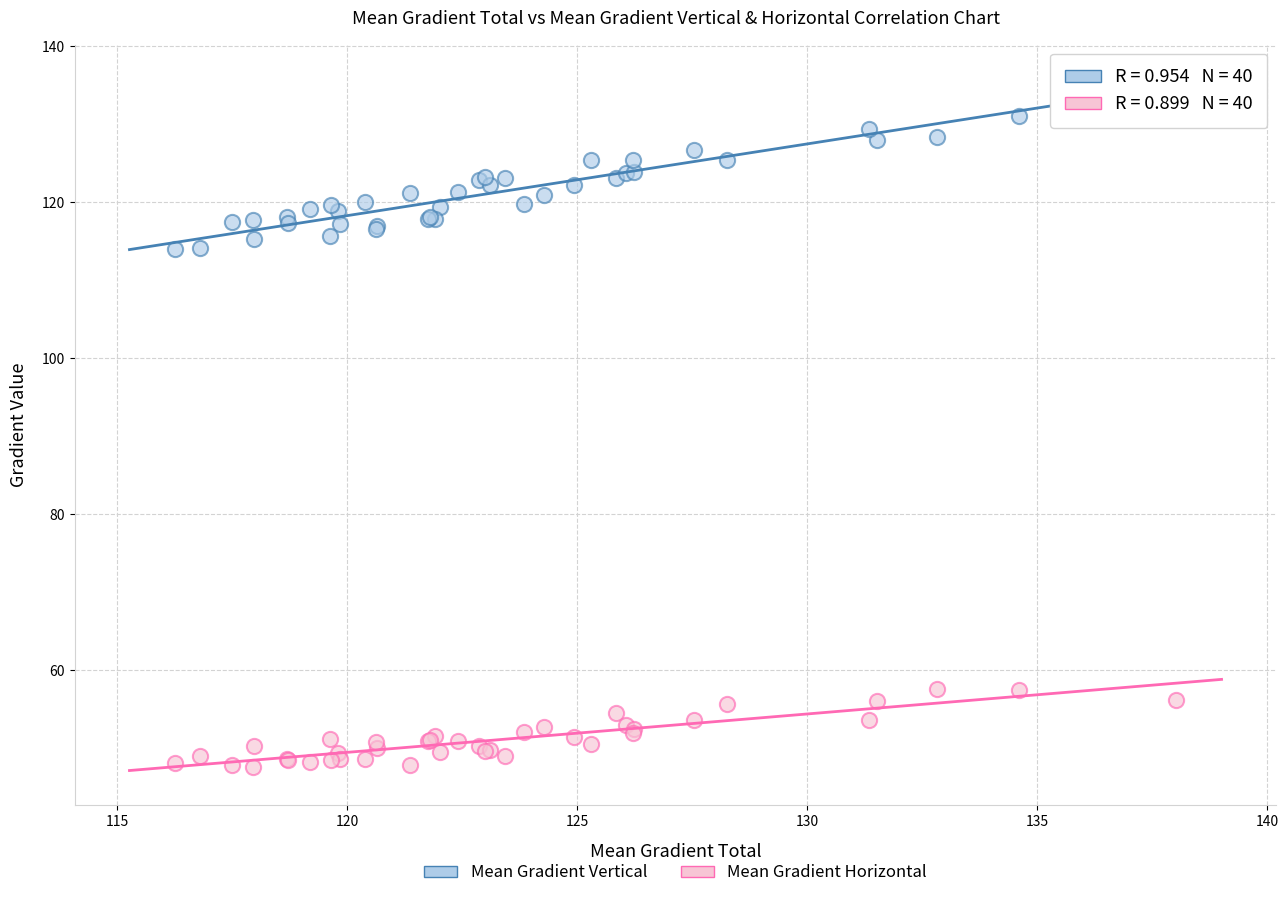

Which series reaches the minimum Y coordinate?

Mean Gradient Horizontal